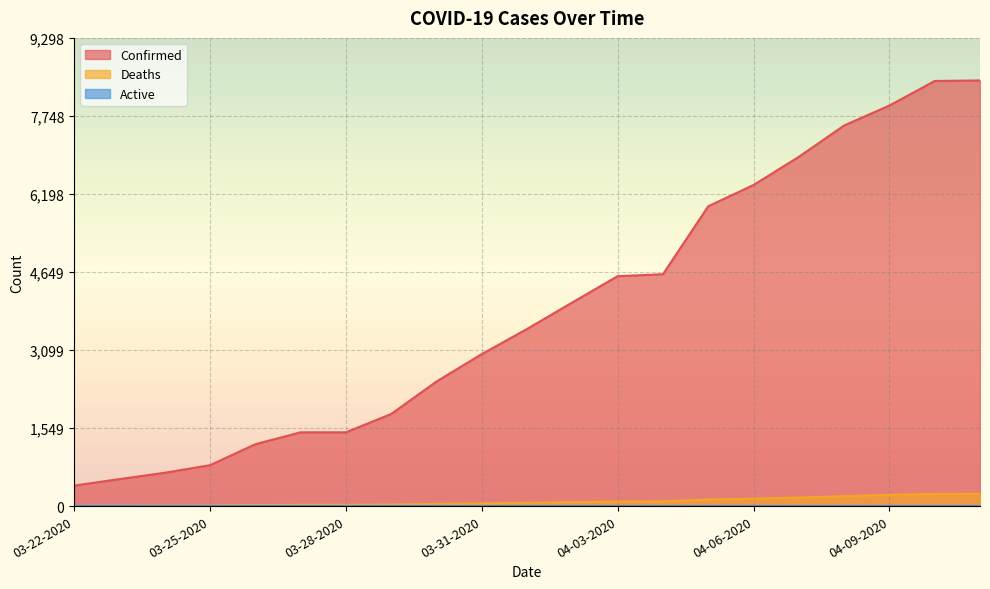

What is the difference between the second highest and second lowest values in the Confirmed series?

7907